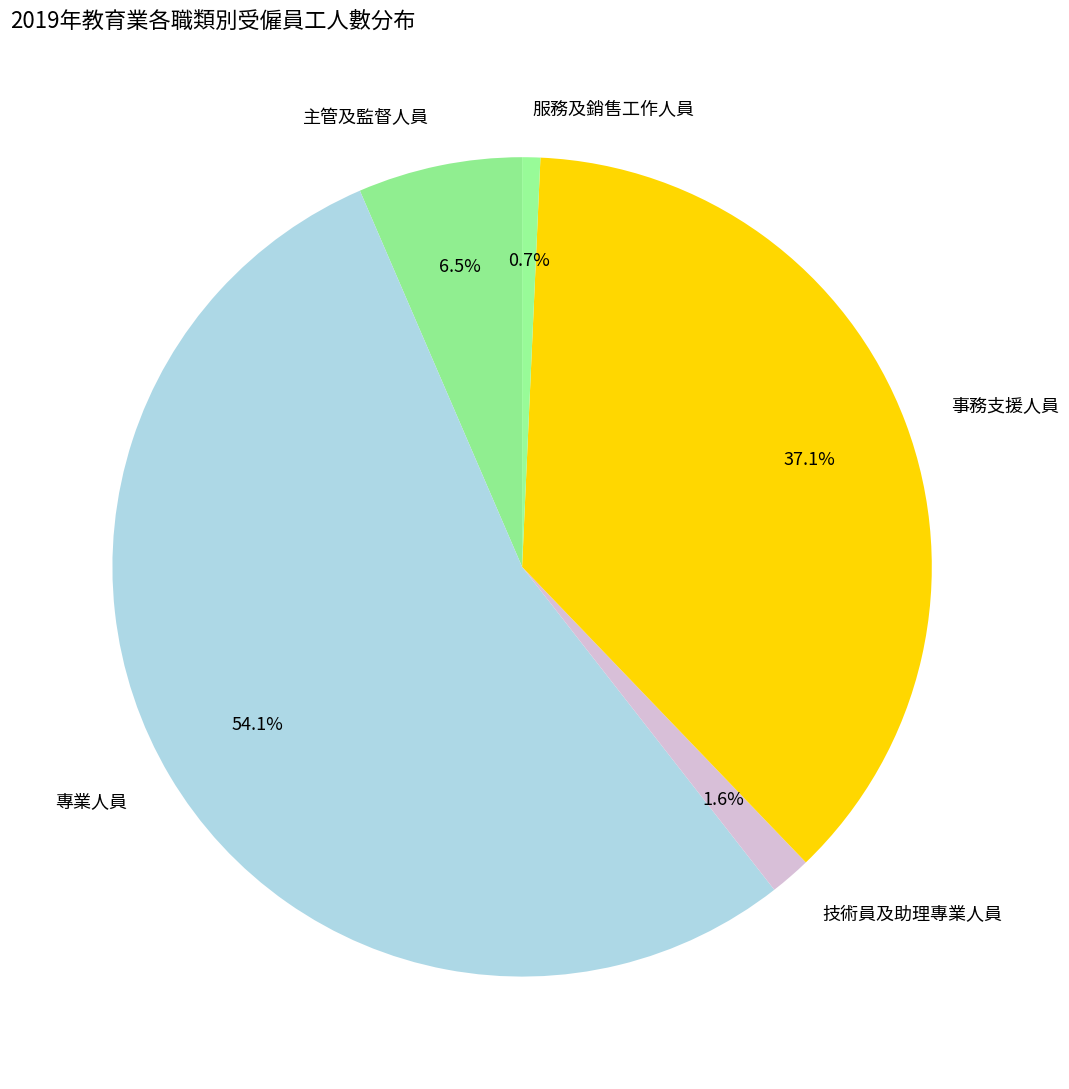

To the nearest percent, what is the difference between the largest and smallest slice percentages?

53%